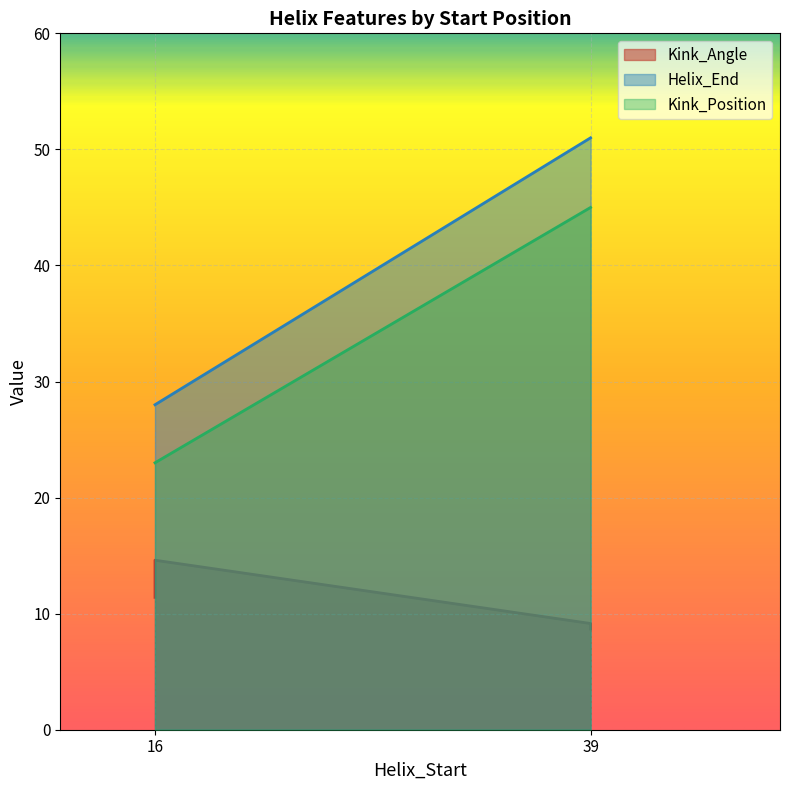

List the series in order of their overall mean, highest first.

Helix_End, Kink_Position, Kink_Angle